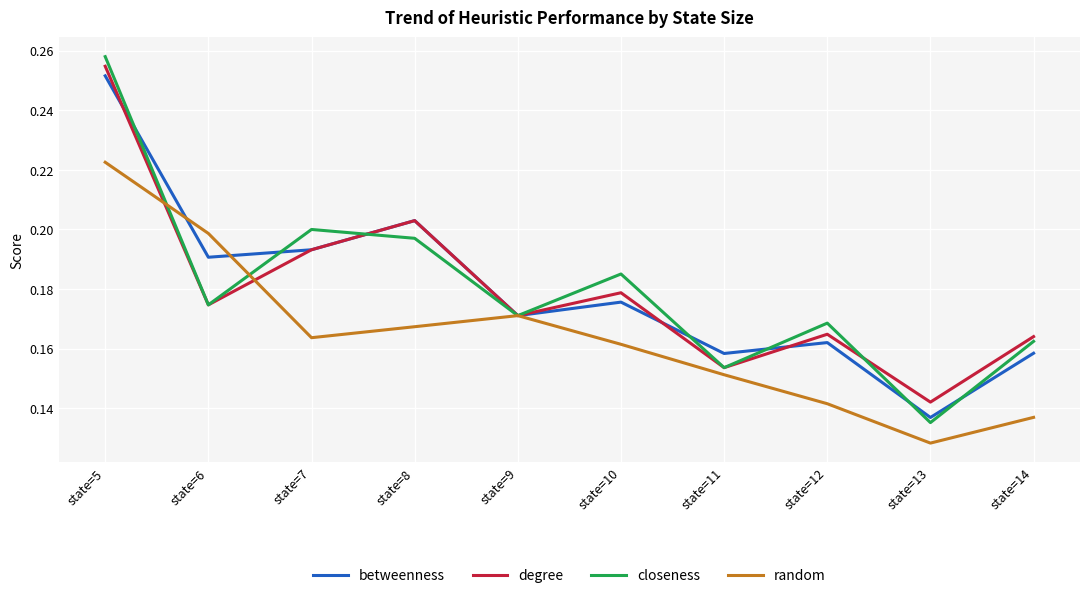

True or false: closeness has a value of 0.4 at state=5.

False